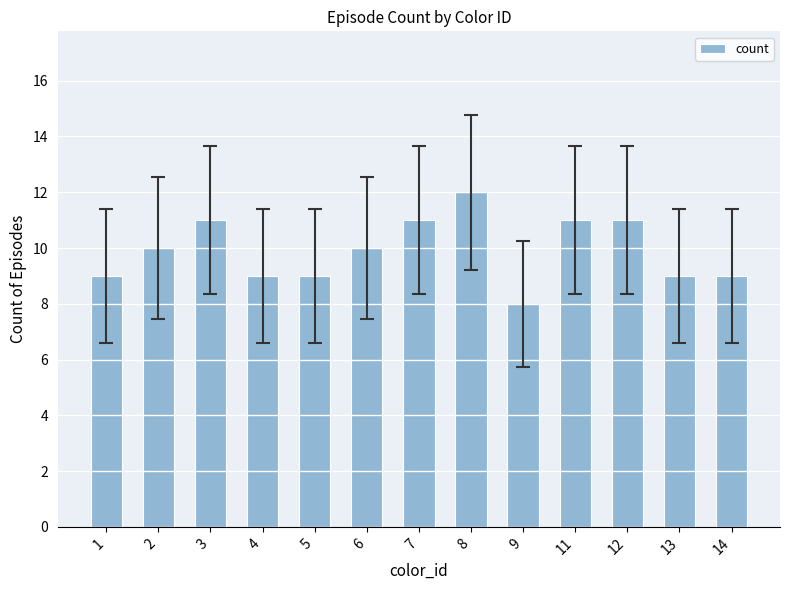

The value at 6 is 6. True or false?

False